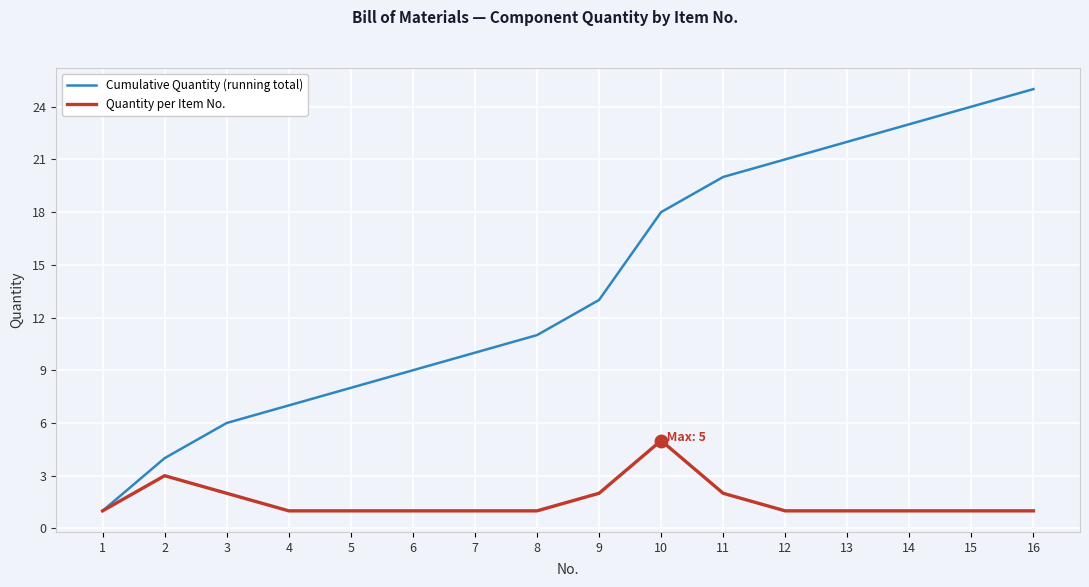

What is the minimum value shown in the chart?

1